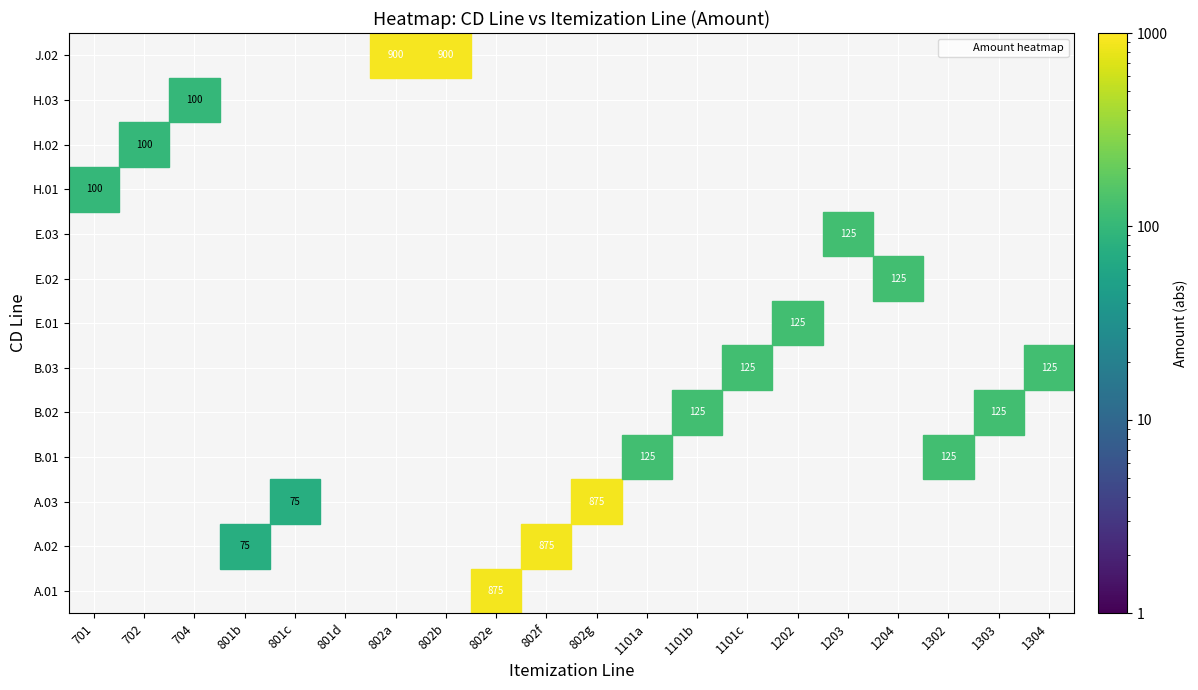

How many values in the 1204 series exceed 0?

1